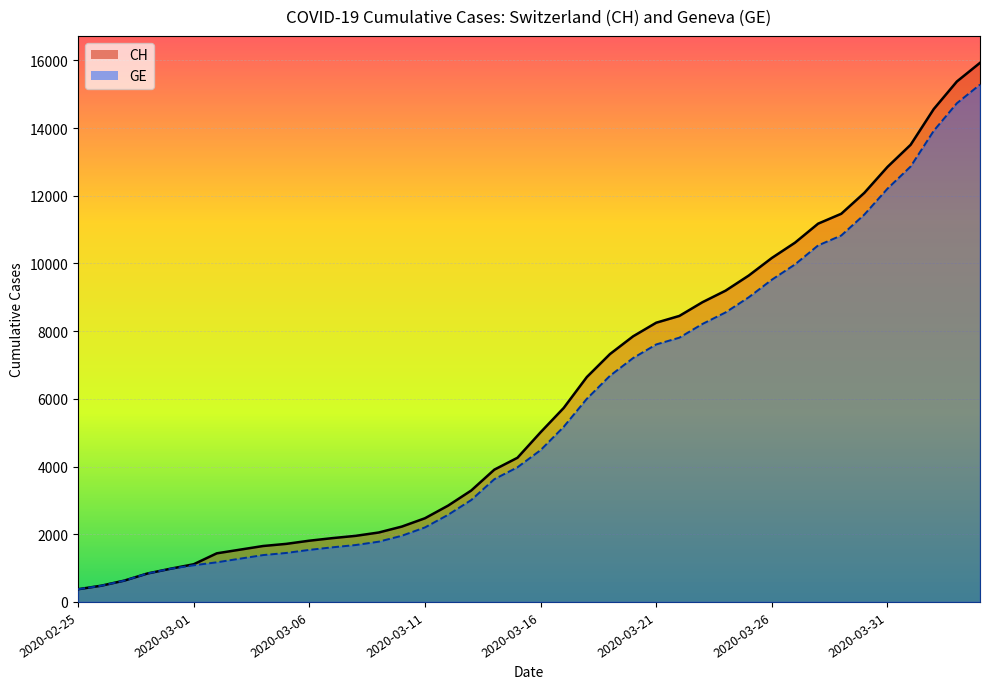

What is the total value across all series at 2020-03-11?

4673